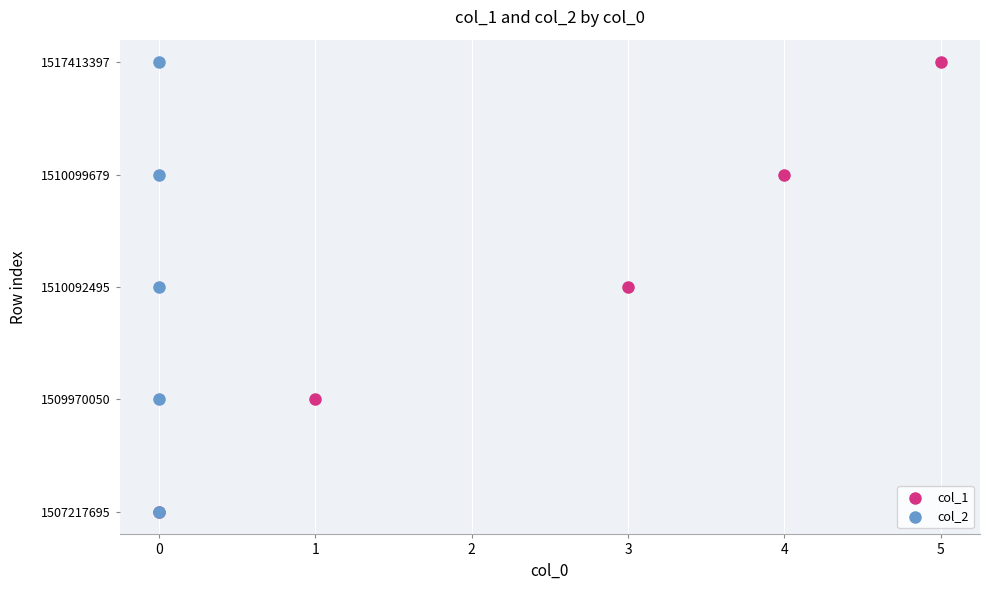

What are all the series names shown in the legend?

col_1, col_2